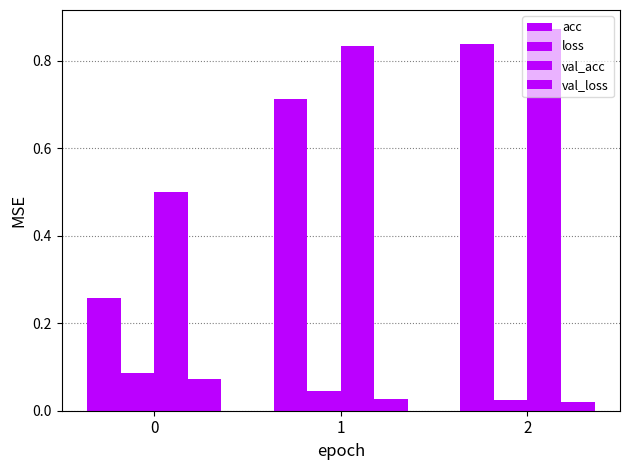

How many categories are shown in the chart?

3